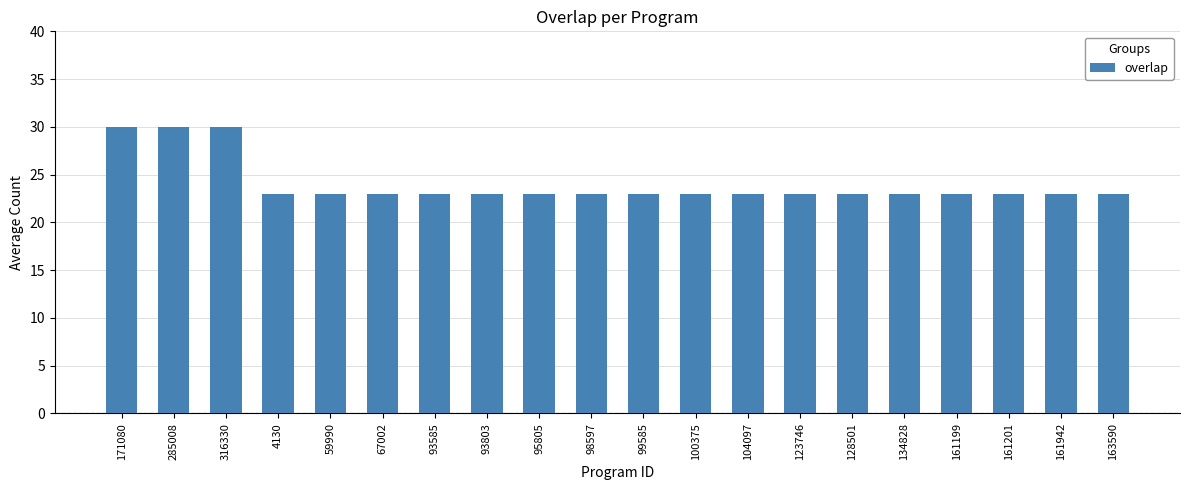

What is the label of the 4th bar from the right?

161199